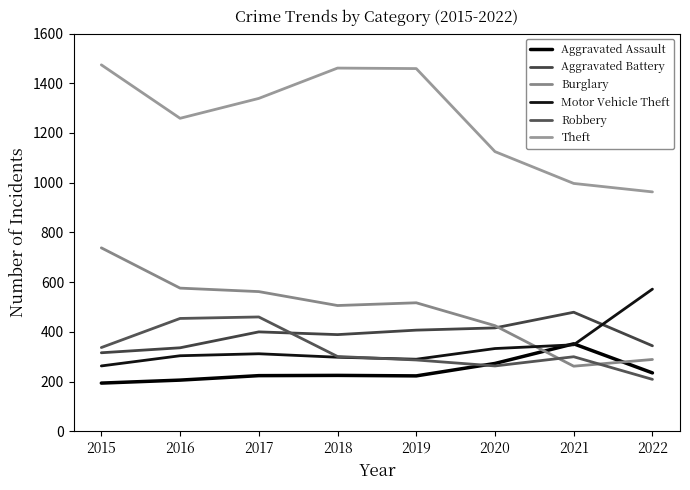

What is the average value of the Aggravated Assault series?

242